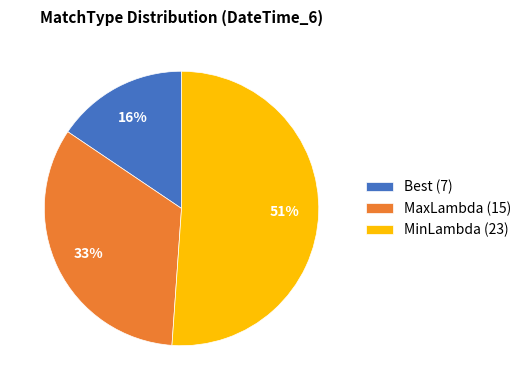

Is the sum of MinLambda and MaxLambda greater than half?

Yes